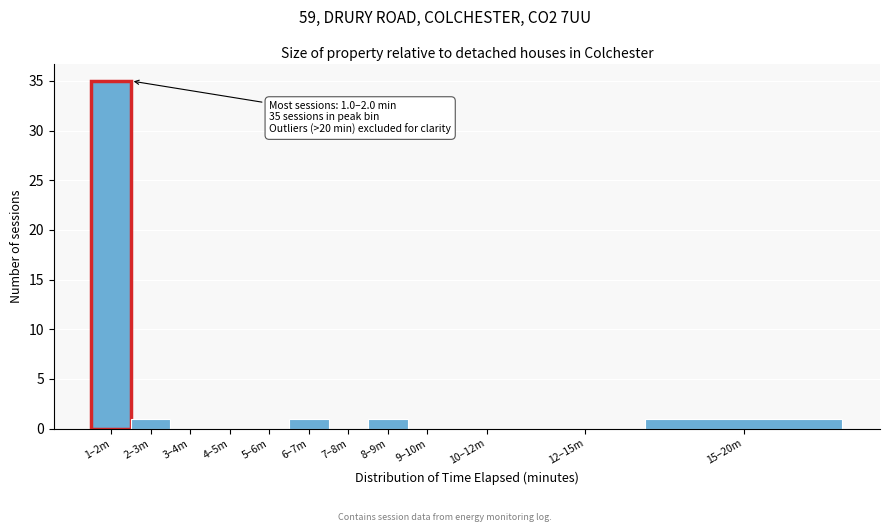

Reading left to right, what are all the values shown in this chart?

1–2m=35	2–3m=1	3–4m=0	4–5m=0	5–6m=0	6–7m=1	7–8m=0	8–9m=1	9–10m=0	10–12m=0	12–15m=0	15–20m=1